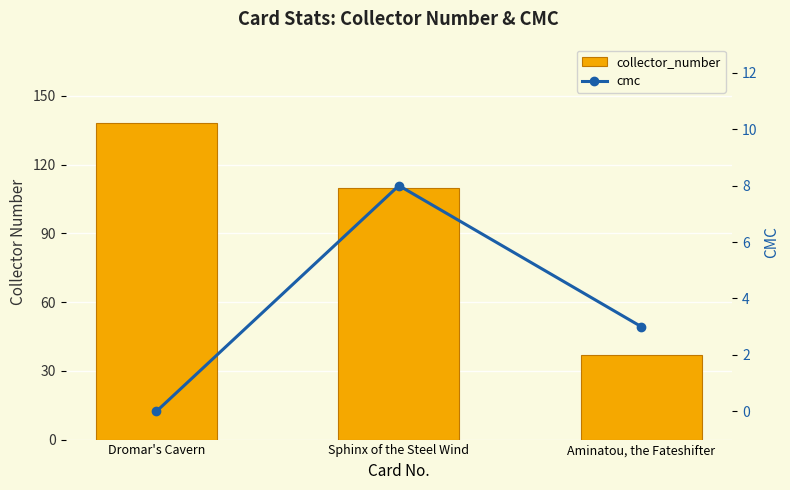

Are the bars grouped side by side (vs. stacked)?

Yes